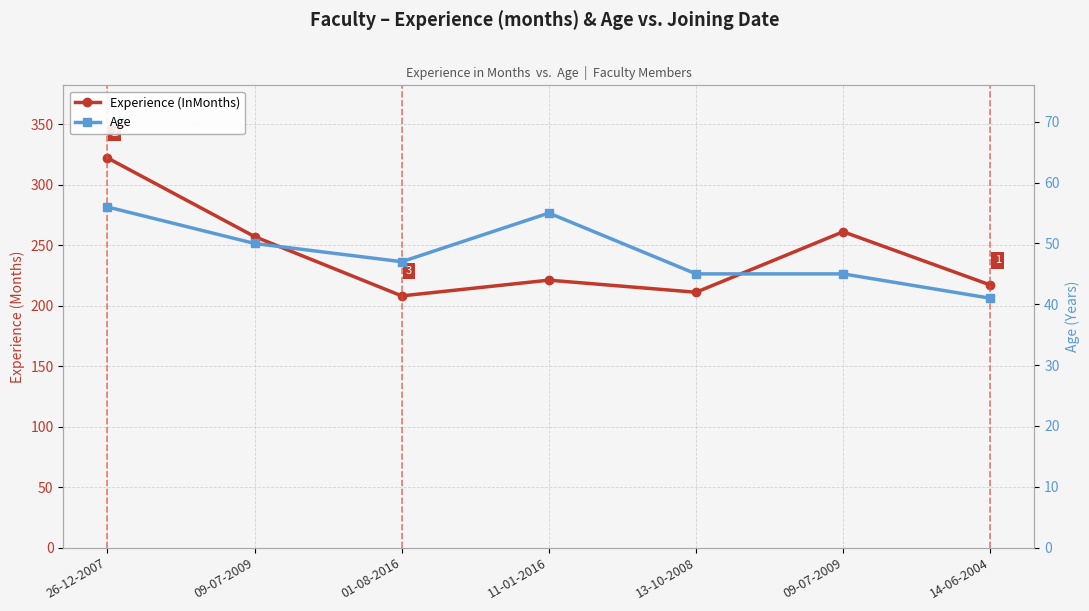

Reading right to left, list all the values displayed in this chart.

Experience (InMonths): 217	261	211	221	208	257	322
Age: 41	45	45	55	47	50	56